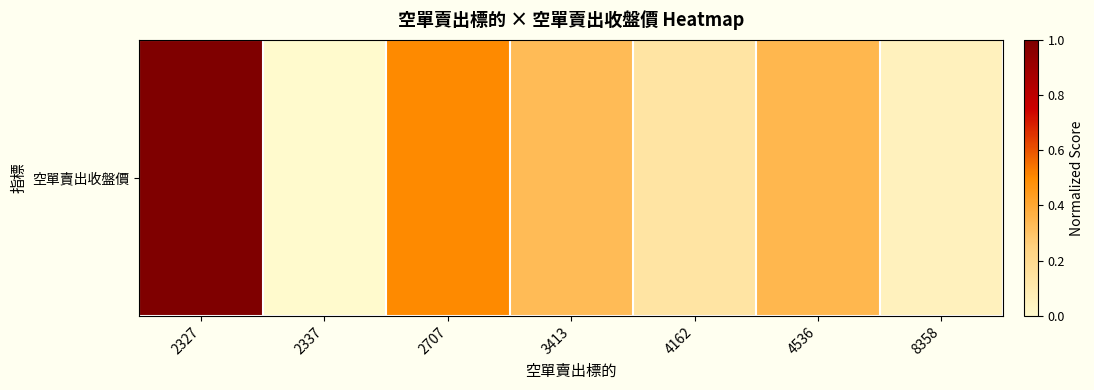

Reading left to right, transcribe all the data shown in this chart.

2327=1.0	2337=0.0	2707=0.5	3413=0.3	4162=0.1	4536=0.3	8358=0.1